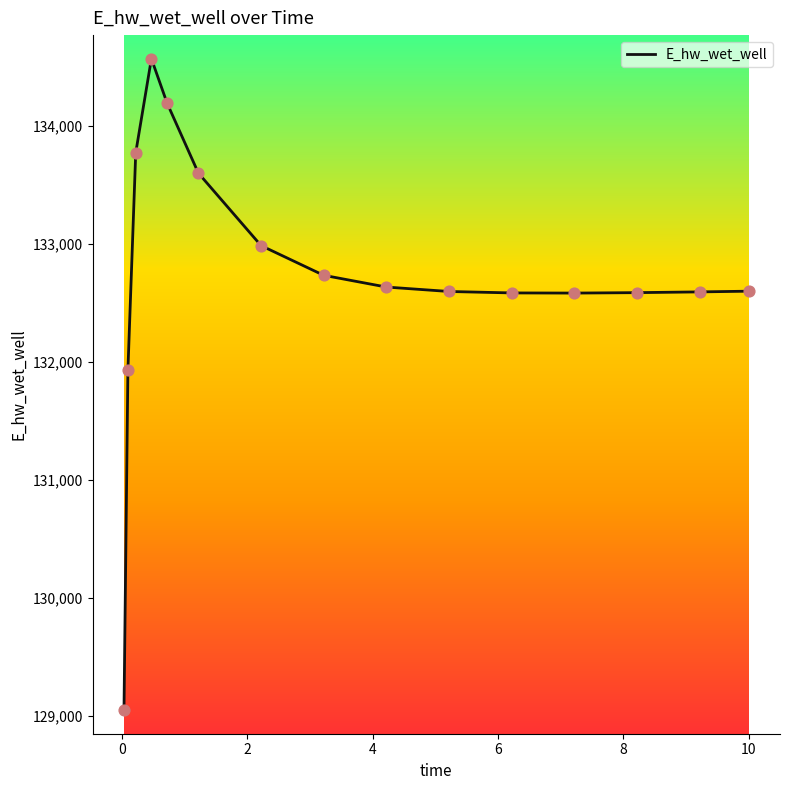

What is the maximum value shown in the chart?

134569.5